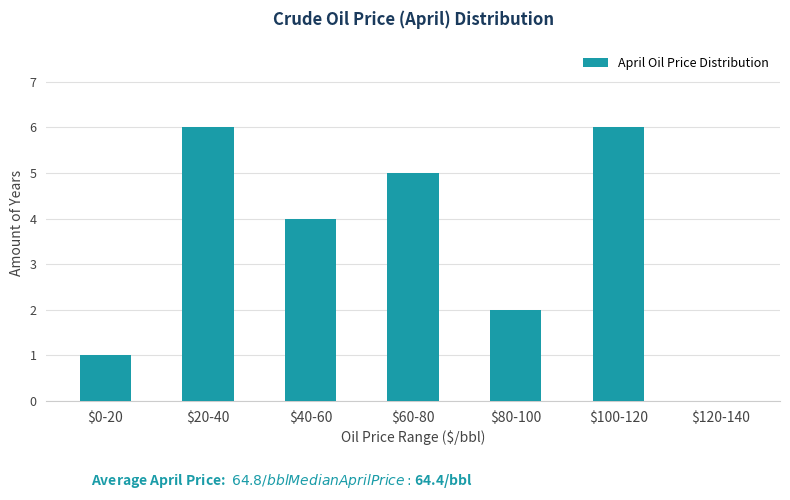

Is it true that the value at $0-20 is 1?

True